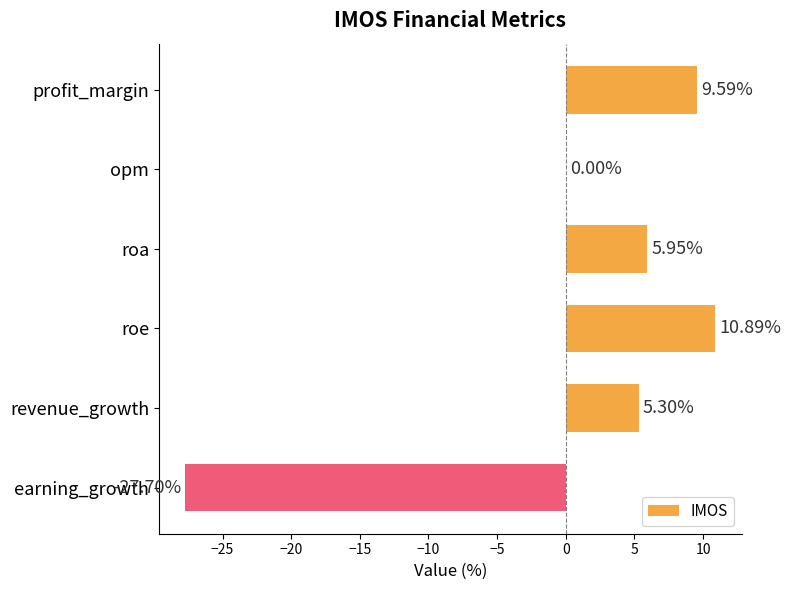

Between revenue_growth and roe, which is larger?

roe